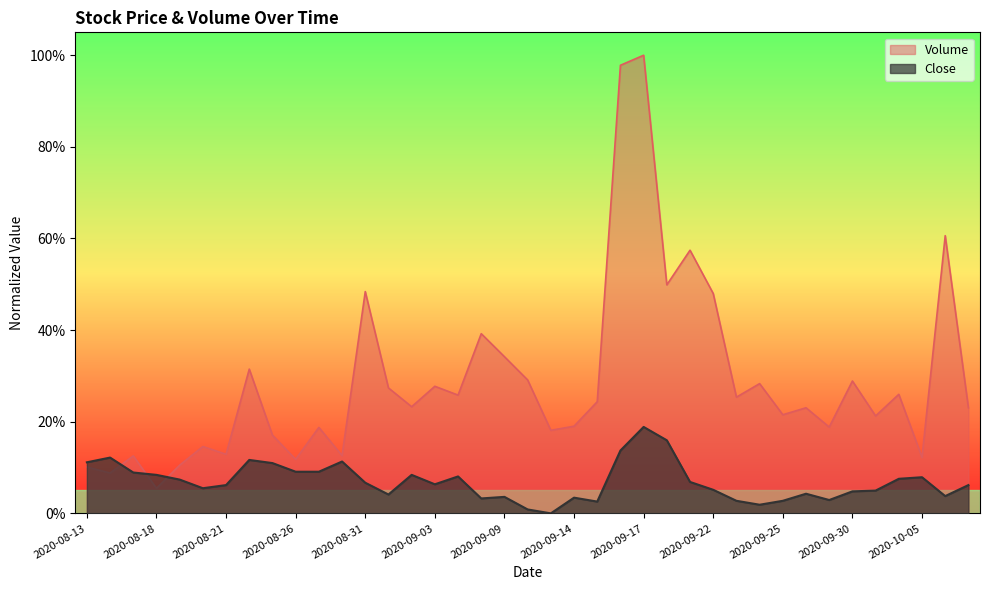

How many intersections are there between Close and Volume?

3